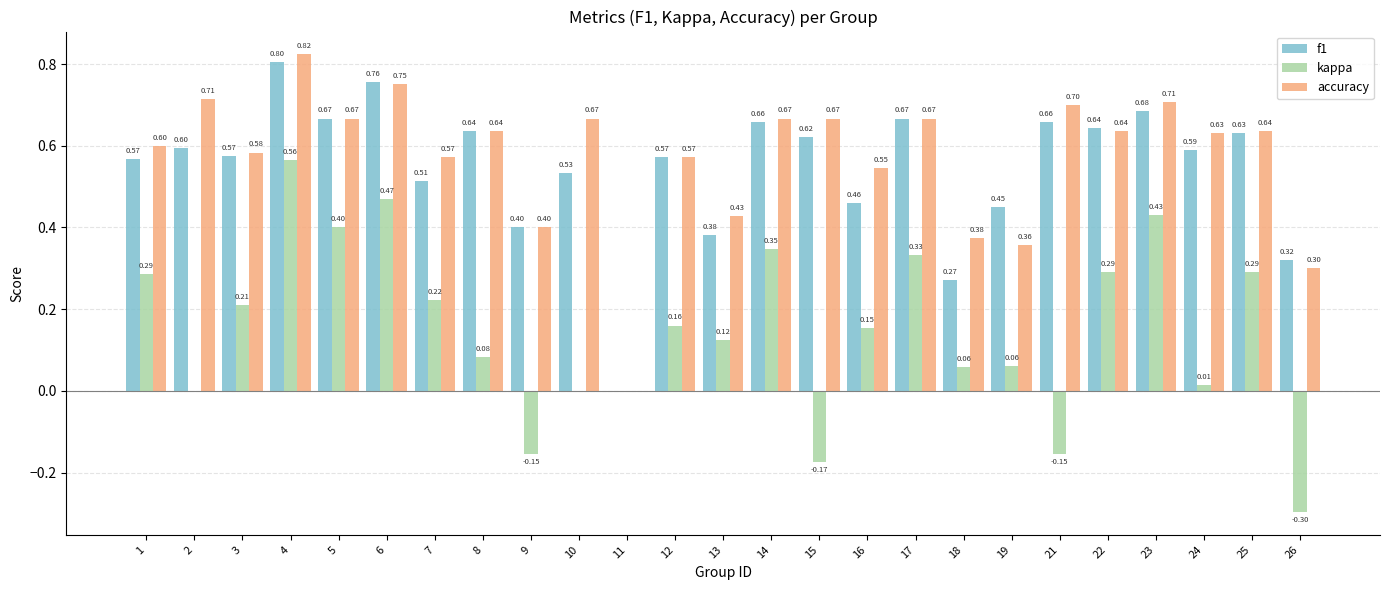

What are all the series names shown in the legend?

f1, kappa, accuracy